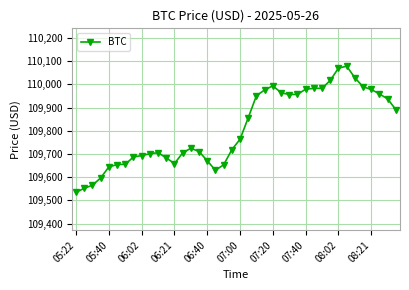

What is the difference between the maximum and minimum values?

543.3